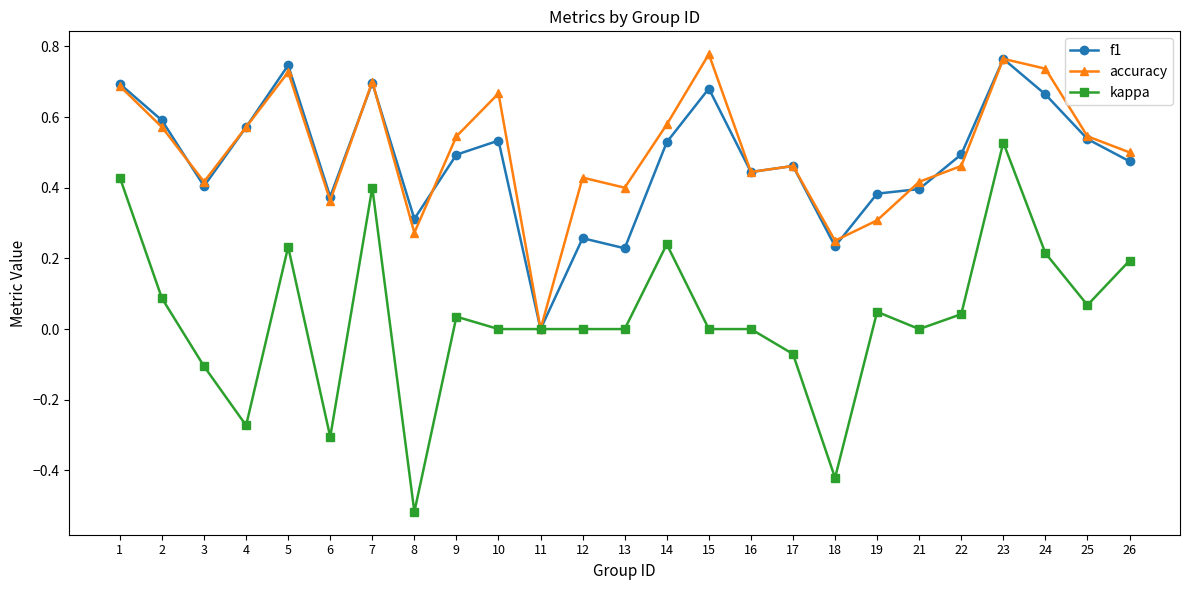

Where is the first local maximum for kappa?

5